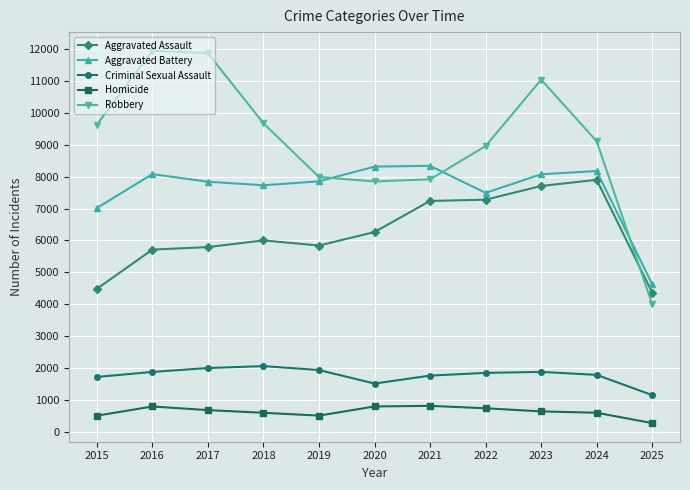

True or false: Criminal Sexual Assault and Robbery intersect in this chart.

False